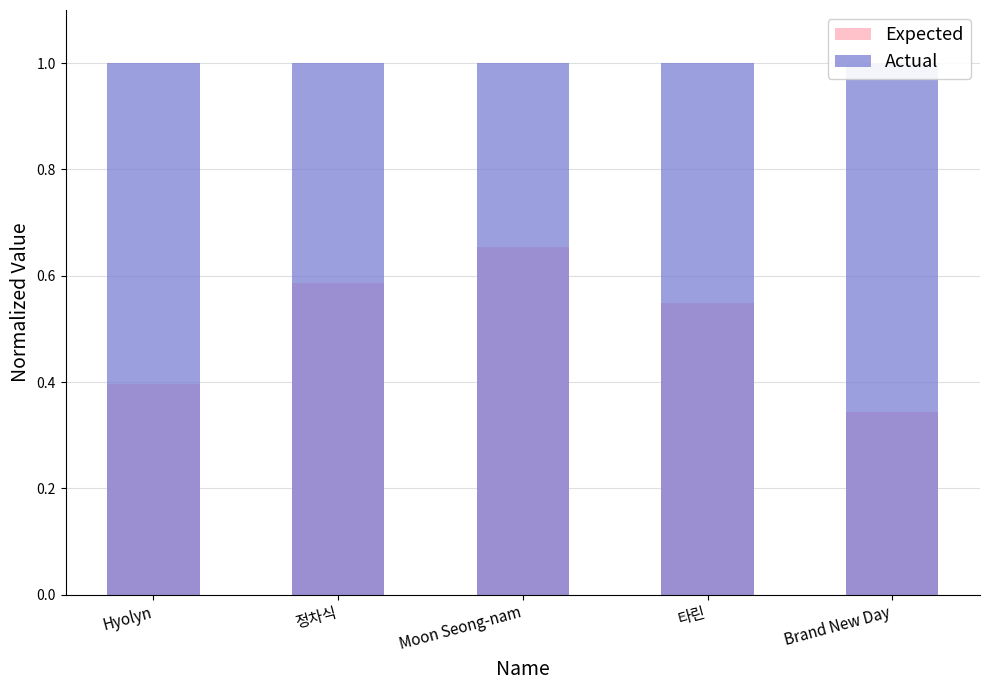

Reading right to left, what are all the values shown in this chart?

Expected: 0.3	0.5	0.7	0.6	0.4
Actual: 1.0	1.0	1.0	1.0	1.0